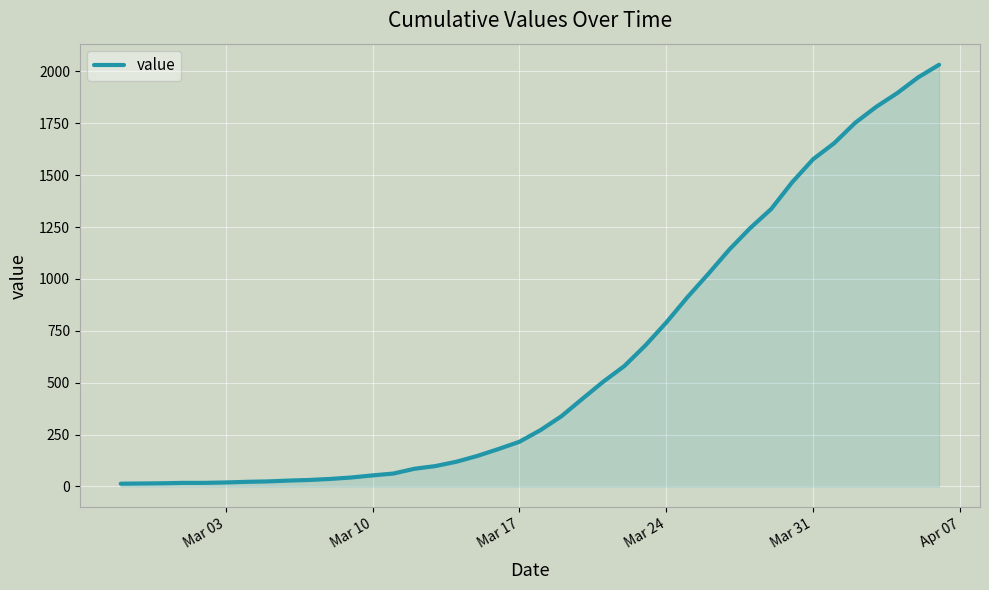

What is the sum of all values?

24657